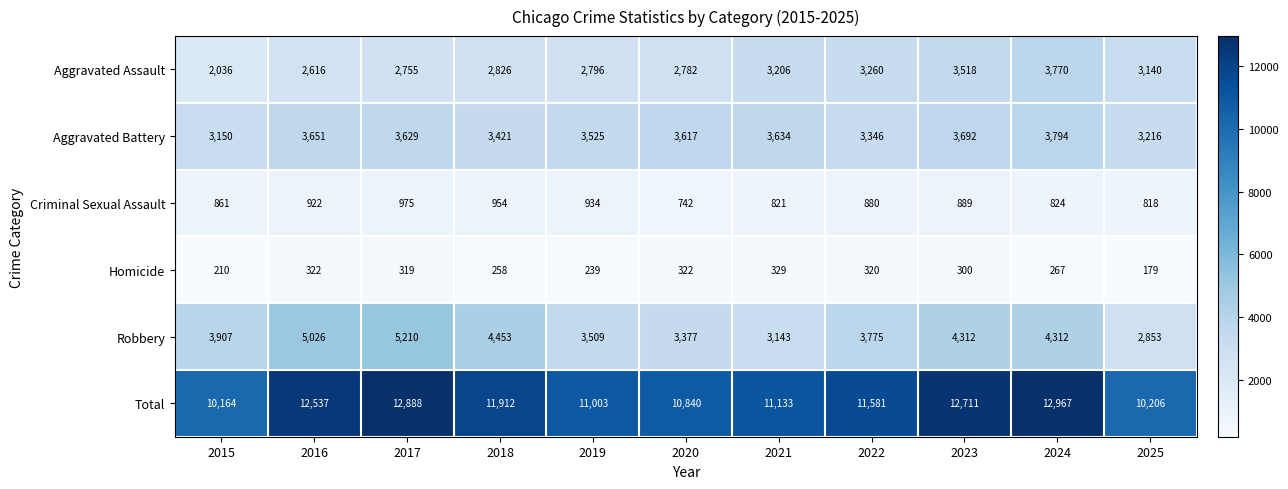

The value of Homicide at 2023 is 395. True or false?

False